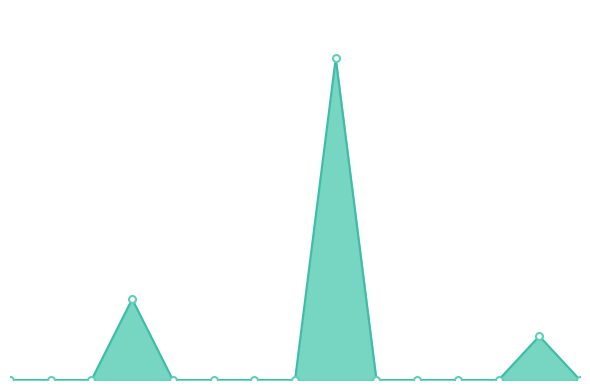

Is the value of Owned PV at 8 greater than the value of Diesel Generator at 2?

No